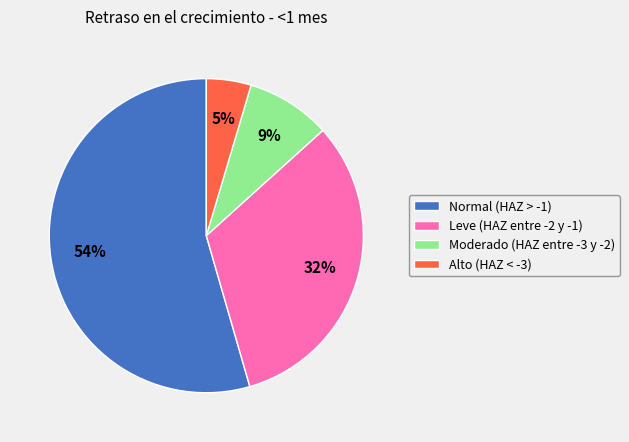

What is the smallest slice in the pie chart?

Alto (HAZ < -3)